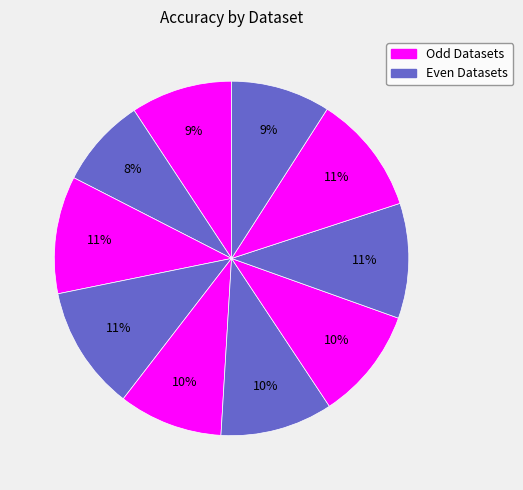

Rank the categories by value from lowest to highest.

Dataset 2, Dataset 10, Dataset 1, Dataset 5, Dataset 7, Dataset 6, Dataset 8, Dataset 3, Dataset 9, Dataset 4